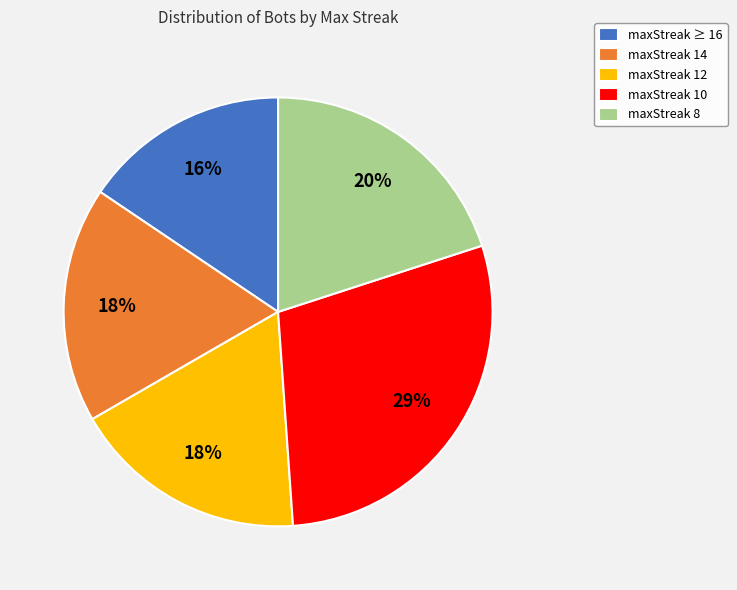

Which has a higher value, maxStreak ≥ 16 or maxStreak 14?

maxStreak 14